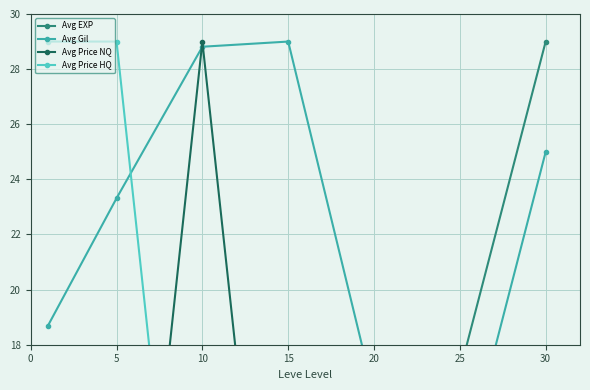

Which has a higher value, 30 or 5?

30